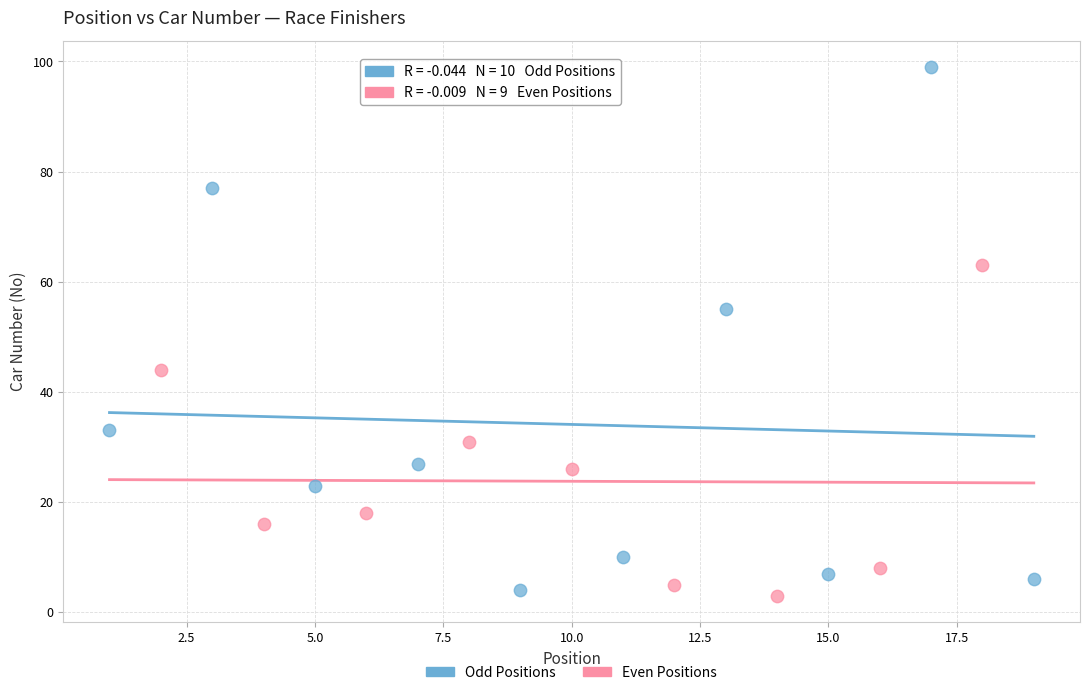

Which series reaches the maximum Y coordinate?

Odd Positions